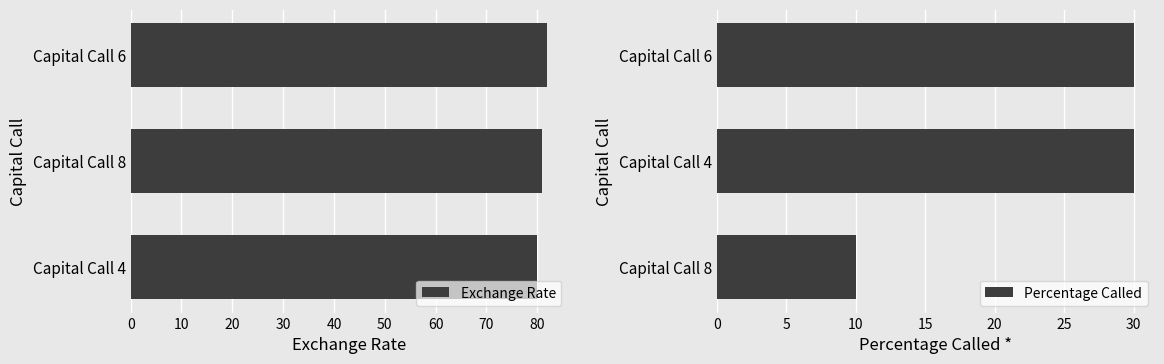

Rank the series by their average value, from lowest to highest.

Percentage Called, Exchange Rate